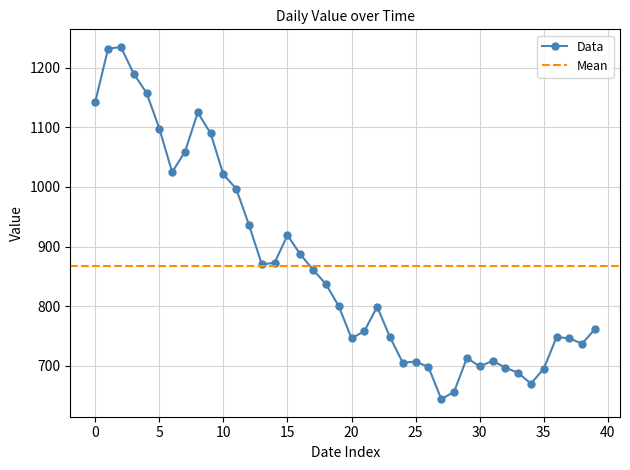

True or false: Data has more than 1 interior local peaks.

True